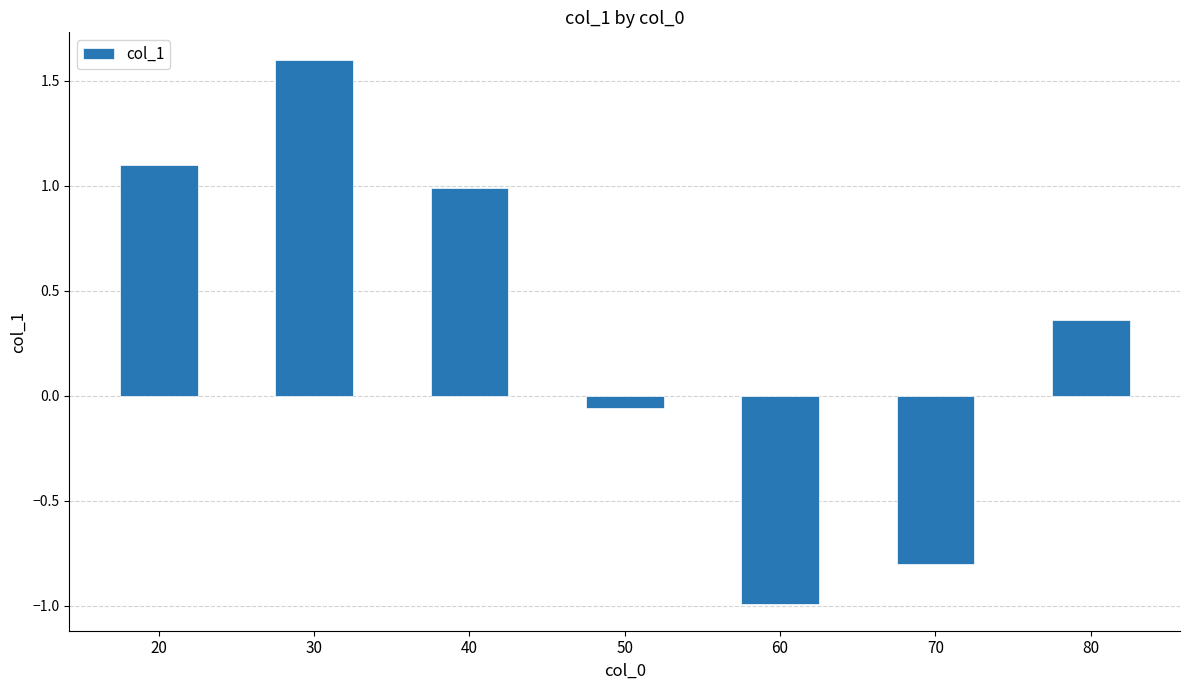

What is the sum of the values at 70 and 50?

-0.9